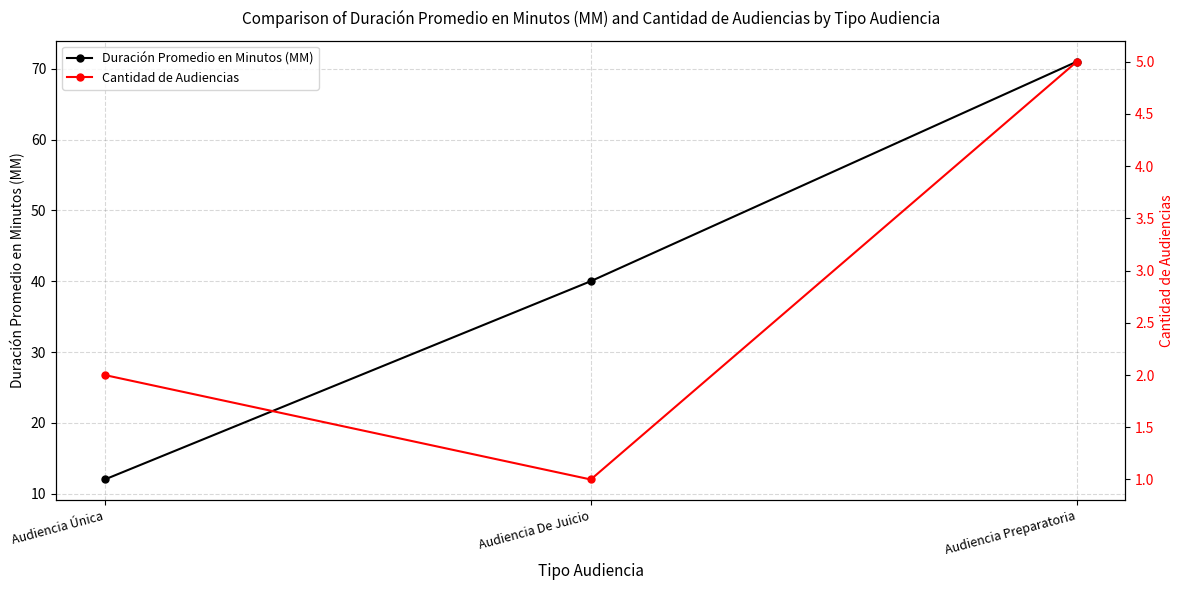

Count the number of data series in this chart.

2